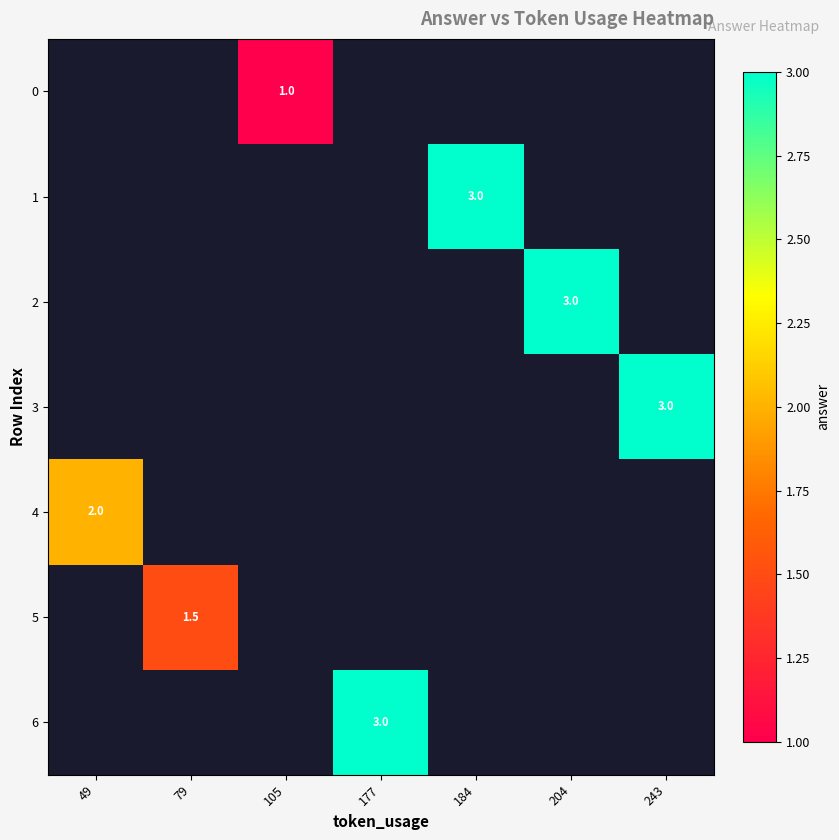

True or false: 5 has a value of 1.5 at 79.

True